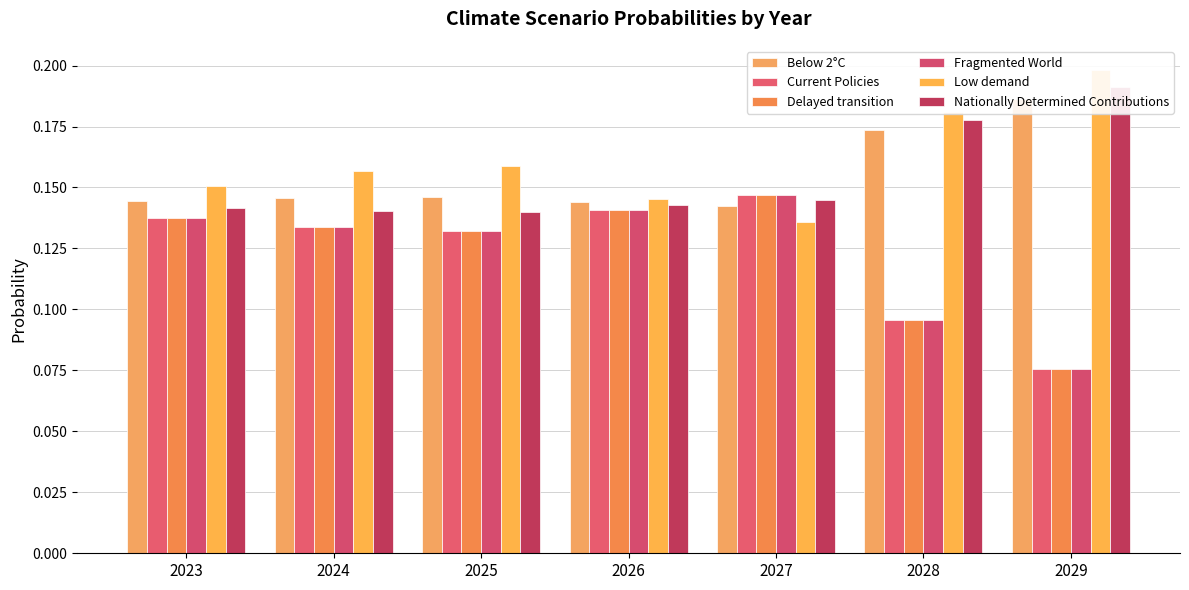

How many data points does each series have?

7